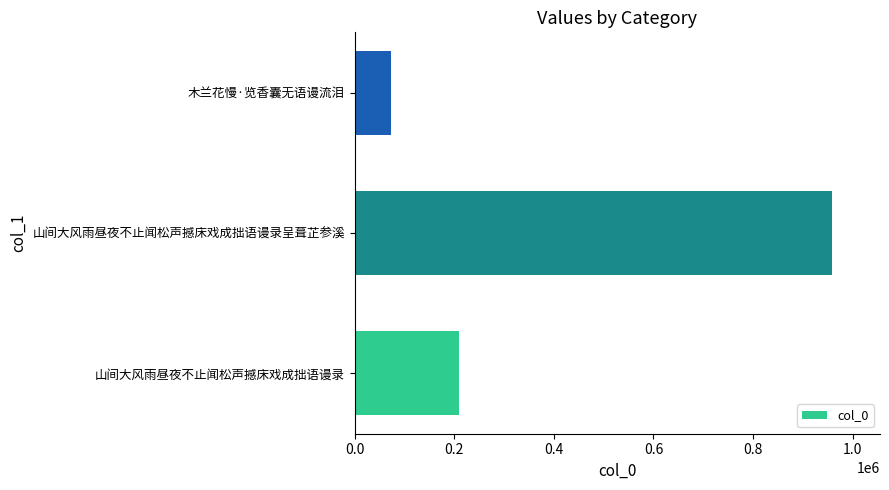

What is the difference between the maximum and minimum values?

886886